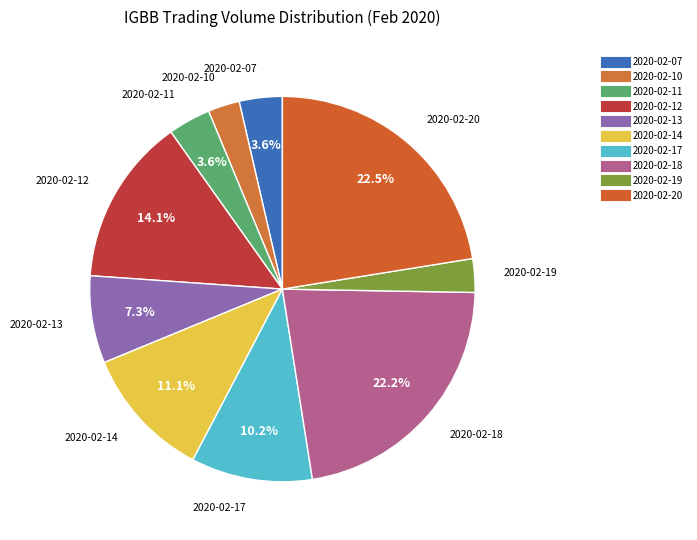

Combined, do 2020-02-18 and 2020-02-17 account for over 50%?

No